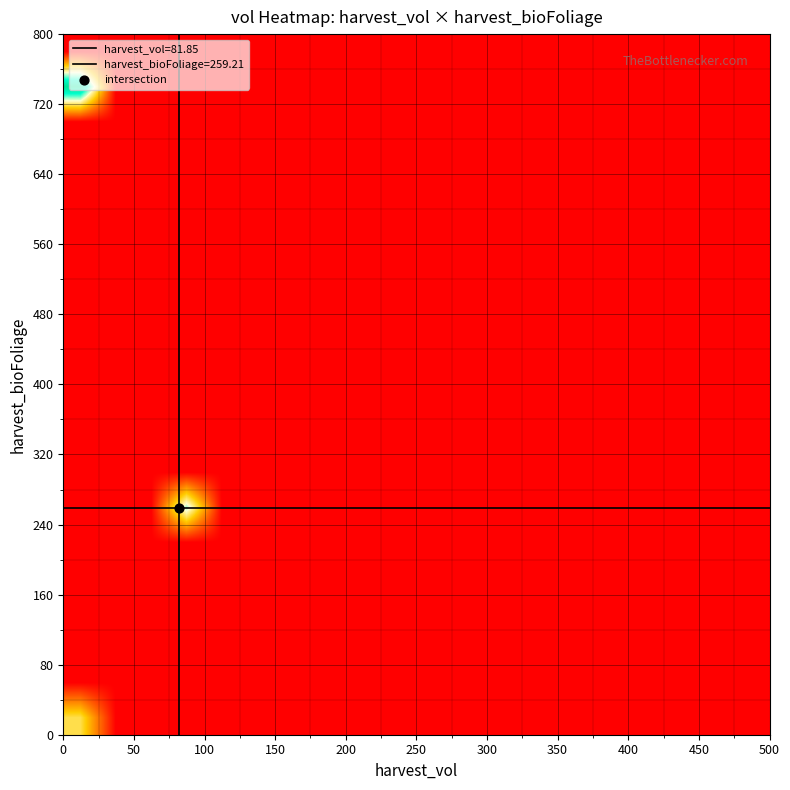

How many categories are shown in the chart?

20